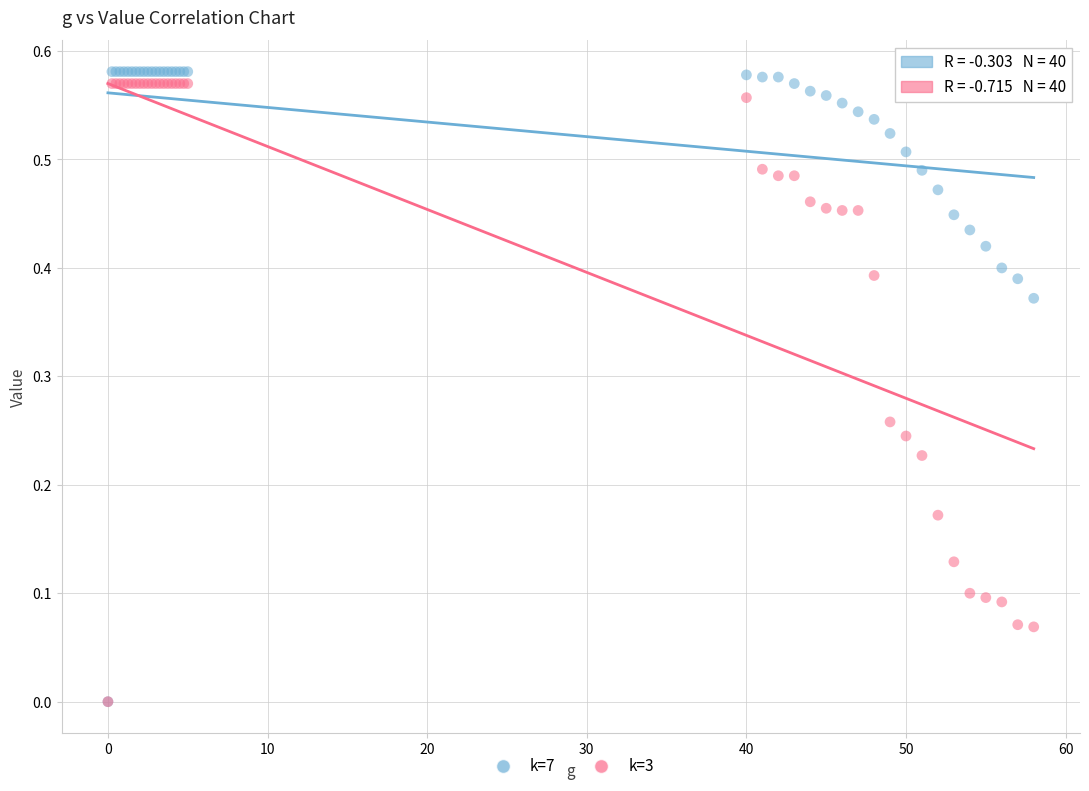

What are all the series names shown in the legend?

k=7, k=3